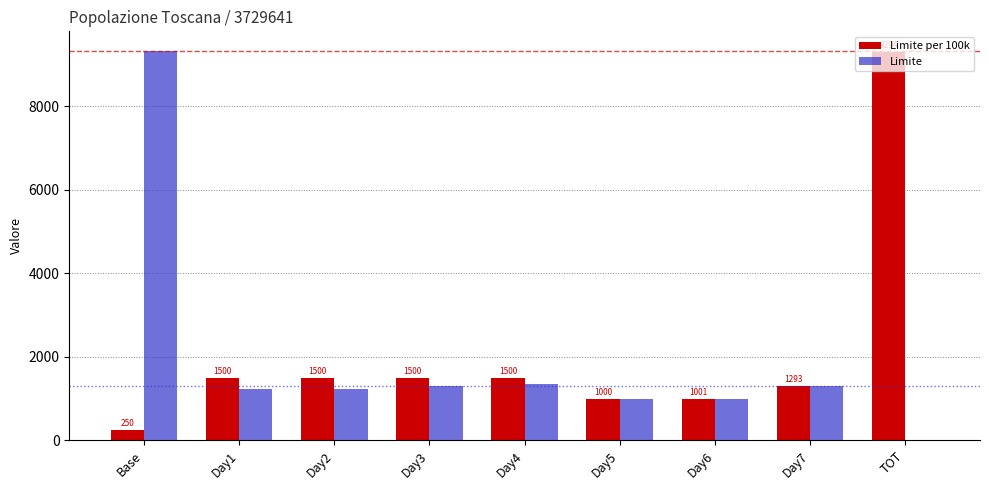

How many data points does each series have?

9